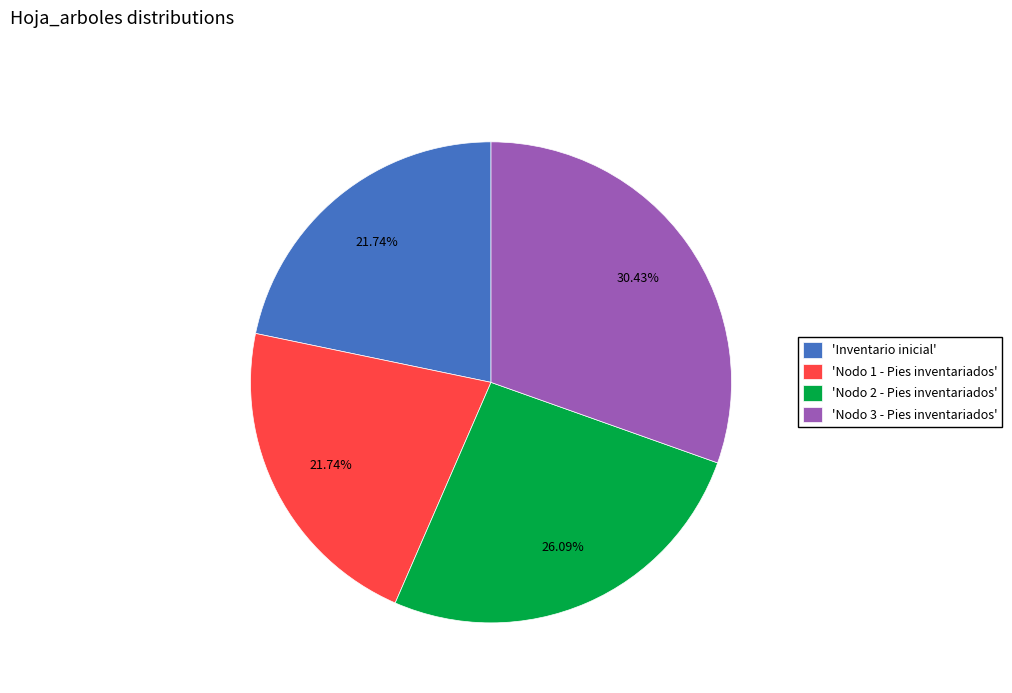

Do 'Nodo 2 - Pies inventariados' and 'Nodo 3 - Pies inventariados' together represent more than half of the pie?

Yes